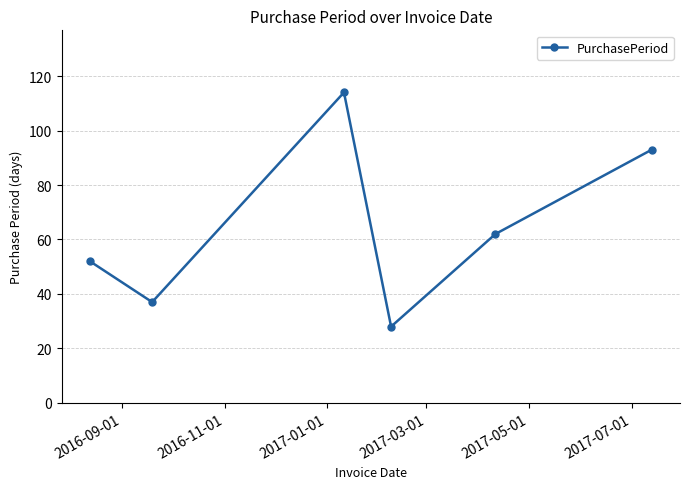

What is the greatest value displayed?

114